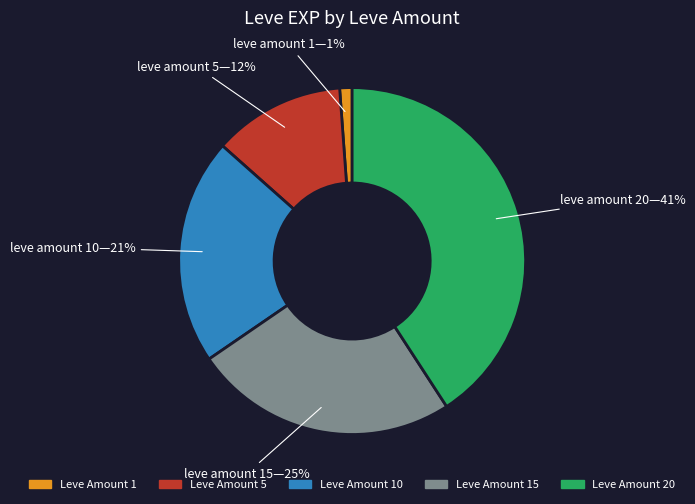

Is there a majority slice in this chart?

No